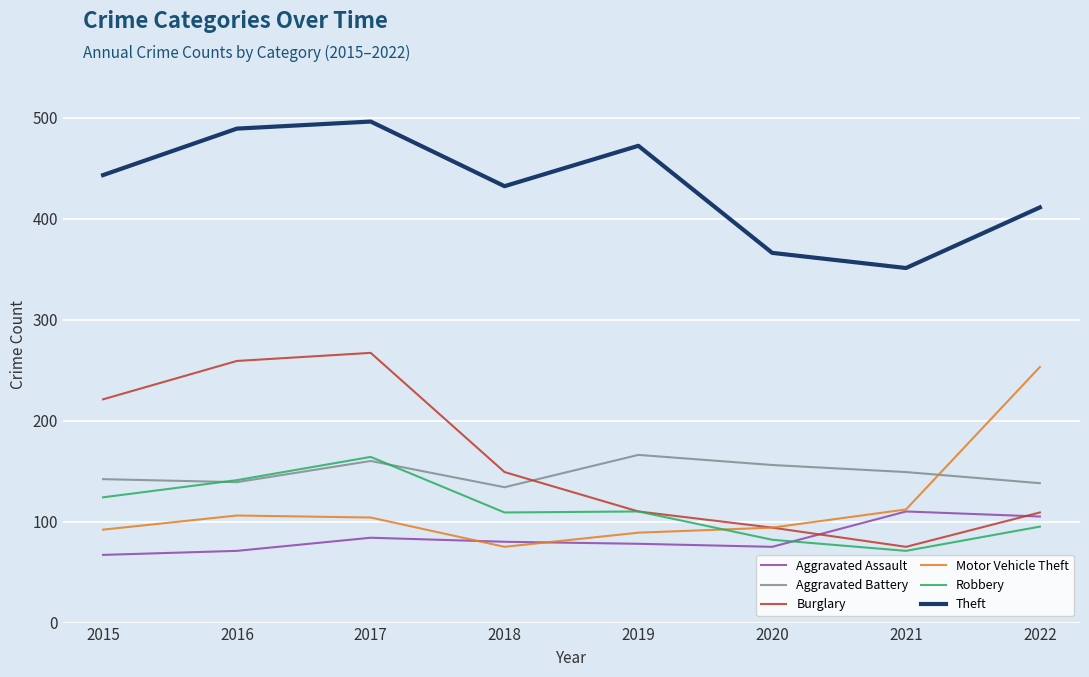

Which series changed the most between 2015 and 2022?

Motor Vehicle Theft